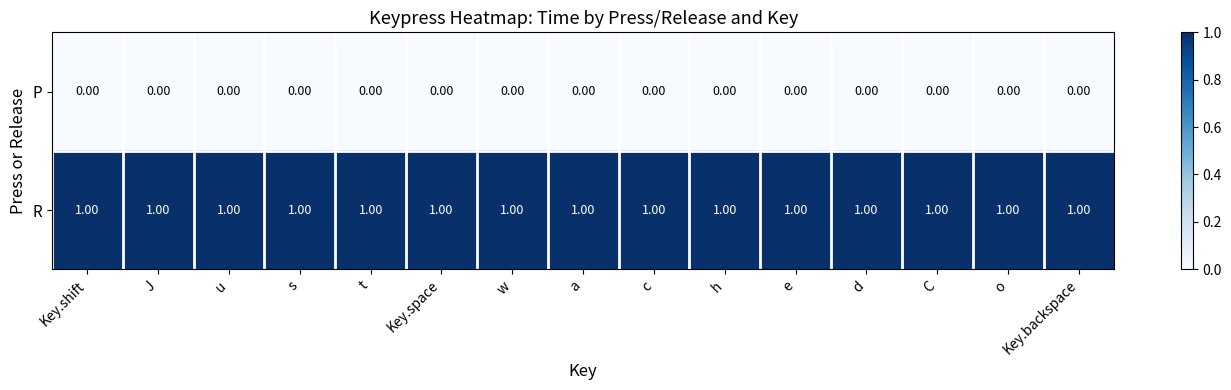

What is the sum of all R values?

15